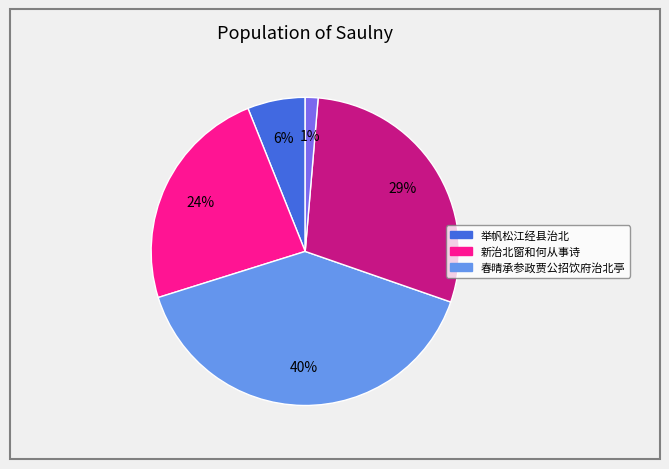

How many slices are in this pie chart?

5